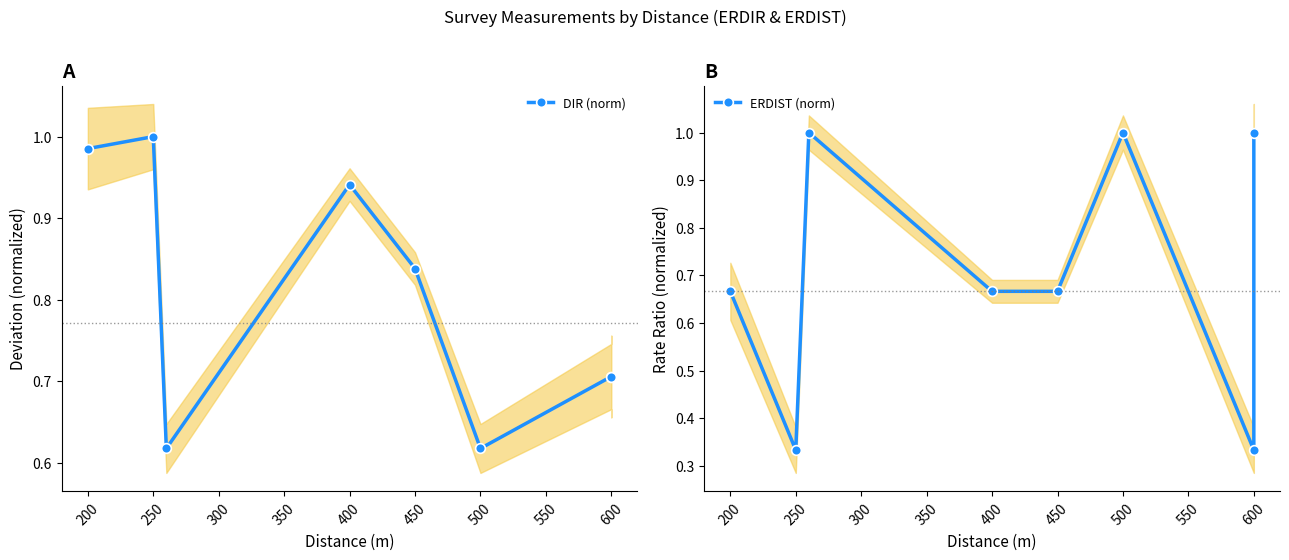

What is the sum of the ERDIST (norm) values at 500 and 450?

1.7